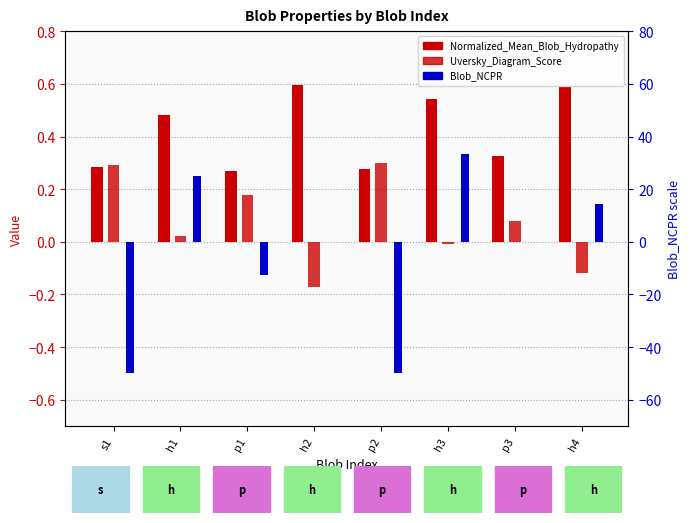

Between p1 and h2, which series saw the biggest shift?

Uversky_Diagram_Score